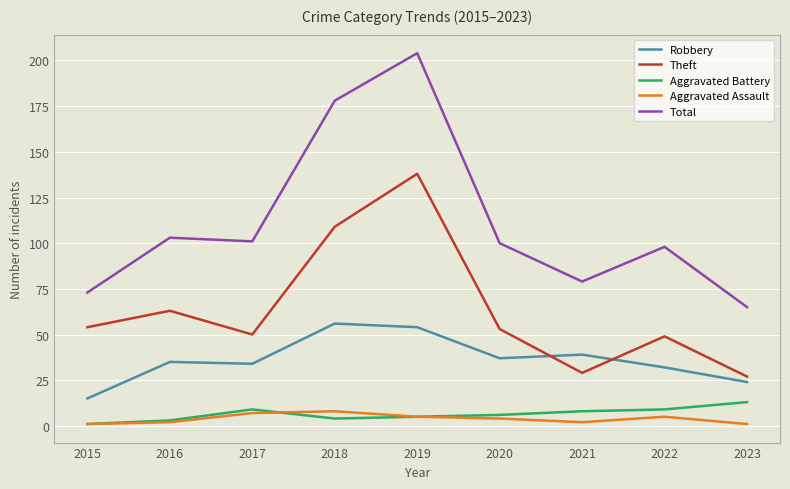

Which series has the widest spread of values?

Total